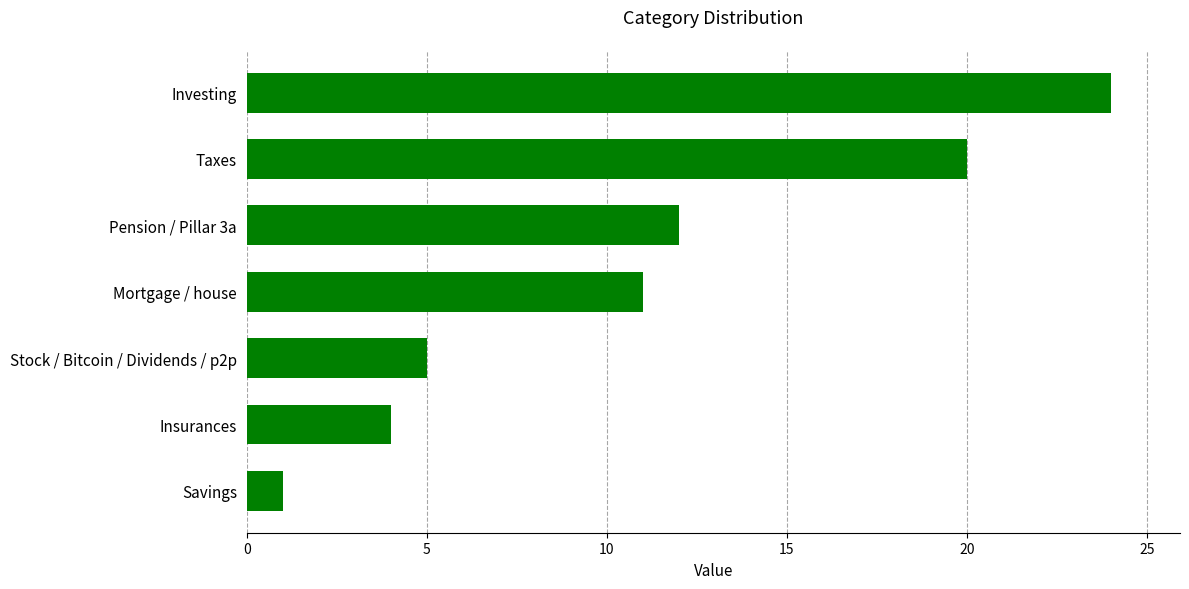

List the labels in order of value, smallest first.

Savings, Insurances, Stock / Bitcoin / Dividends / p2p, Mortgage / house, Pension / Pillar 3a, Taxes, Investing